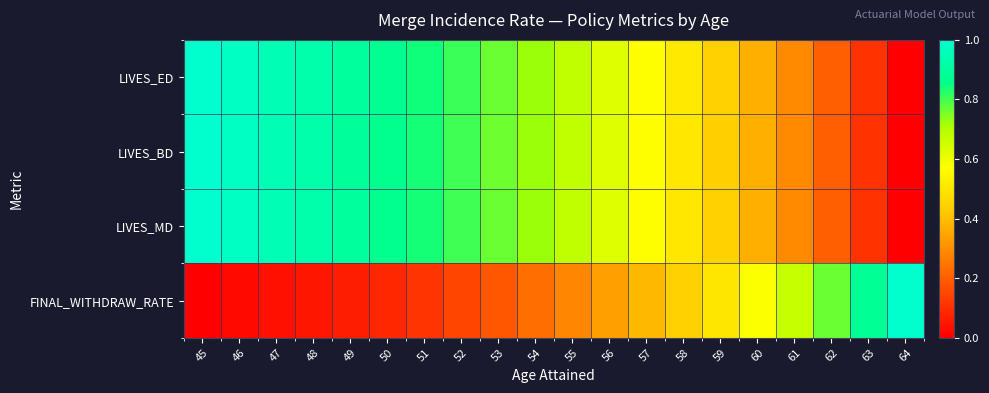

Rank the series by their maximum value, from lowest to highest.

LIVES_ED, LIVES_BD, LIVES_MD, FINAL_WITHDRAW_RATE